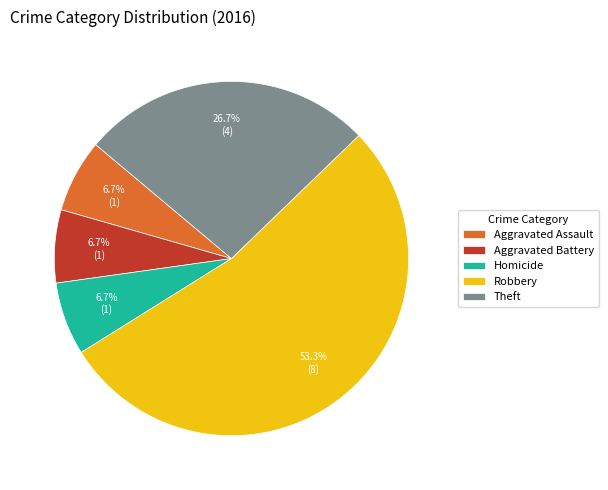

To the nearest percent, what is the difference between the largest and smallest slice percentages?

47%